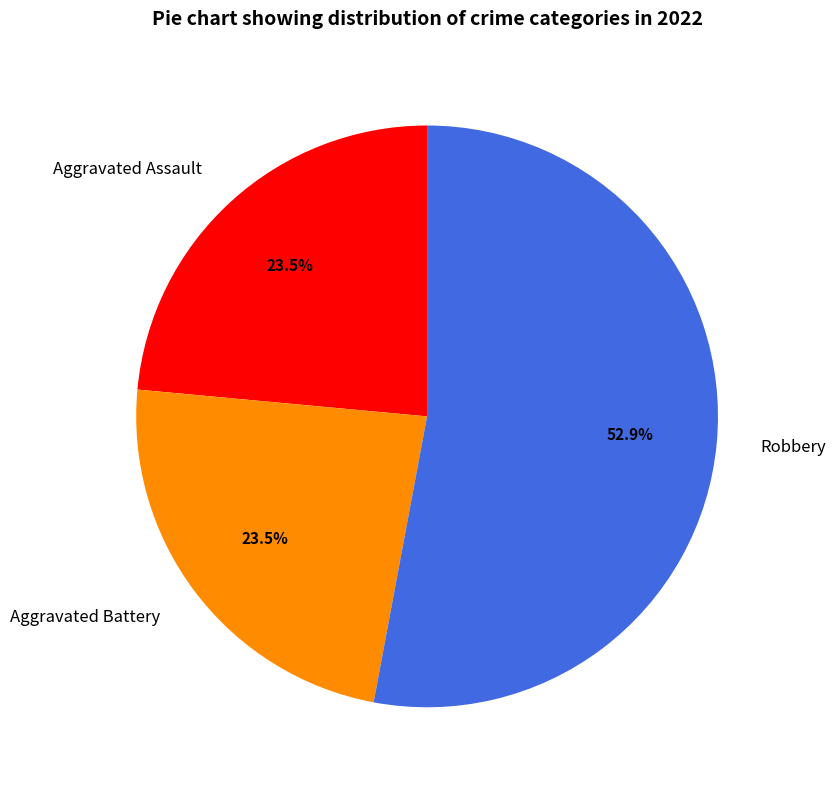

What is the largest slice in the pie chart?

Robbery